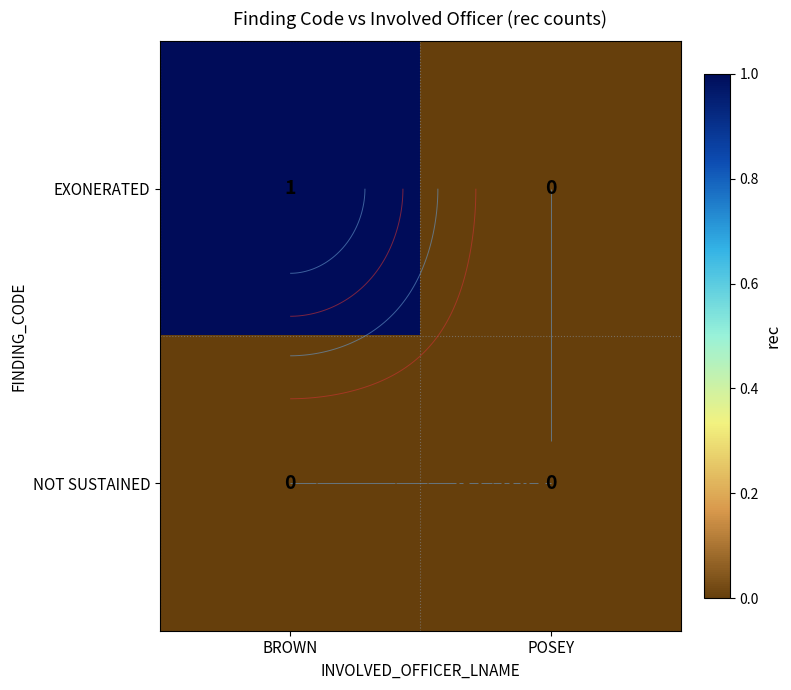

List the series in order of their peak value, highest first.

EXONERATED, NOT SUSTAINED